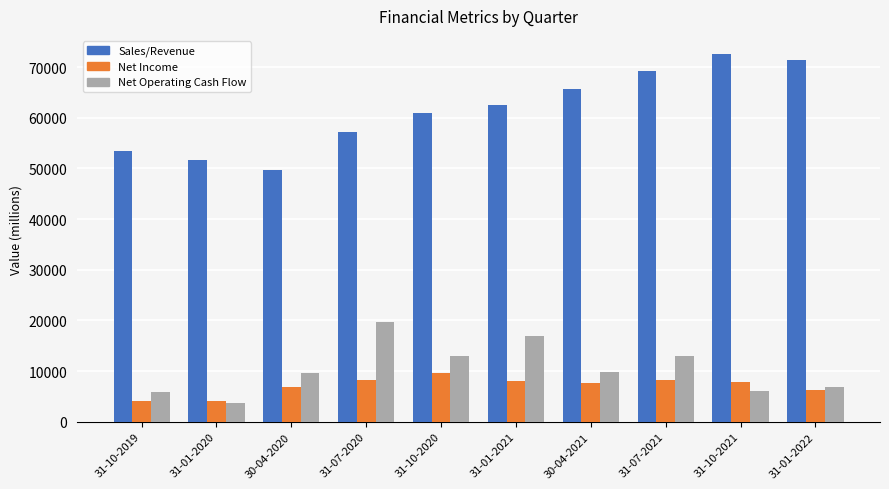

What is the label of the 1st bar from the right?

31-01-2022